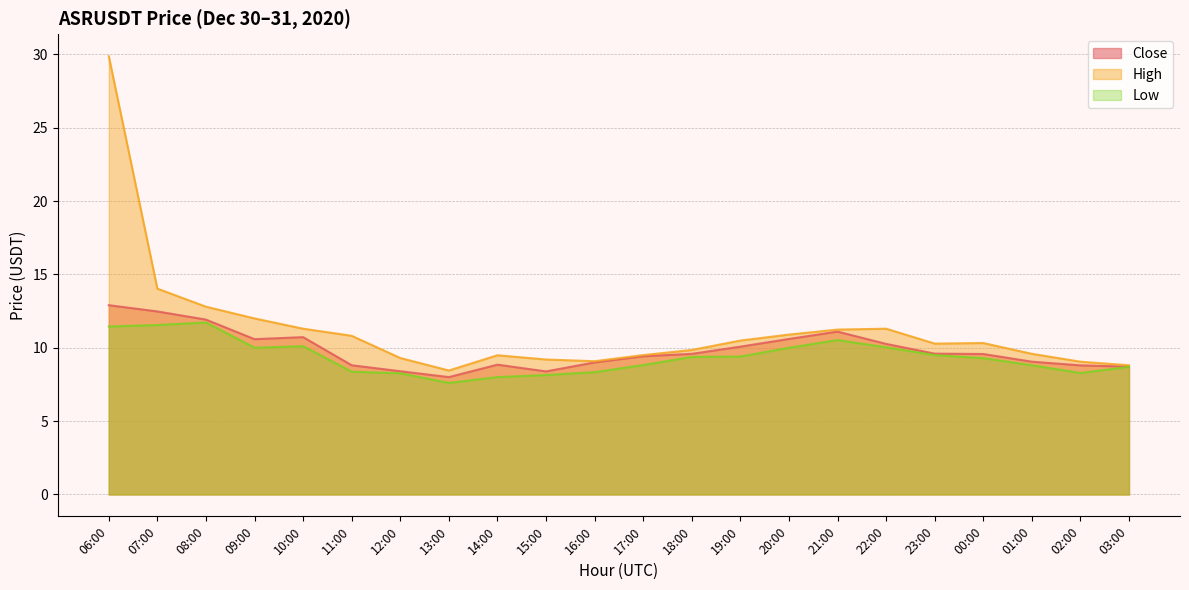

What is the sum of the Low values at 21:00 and 09:00?

20.5